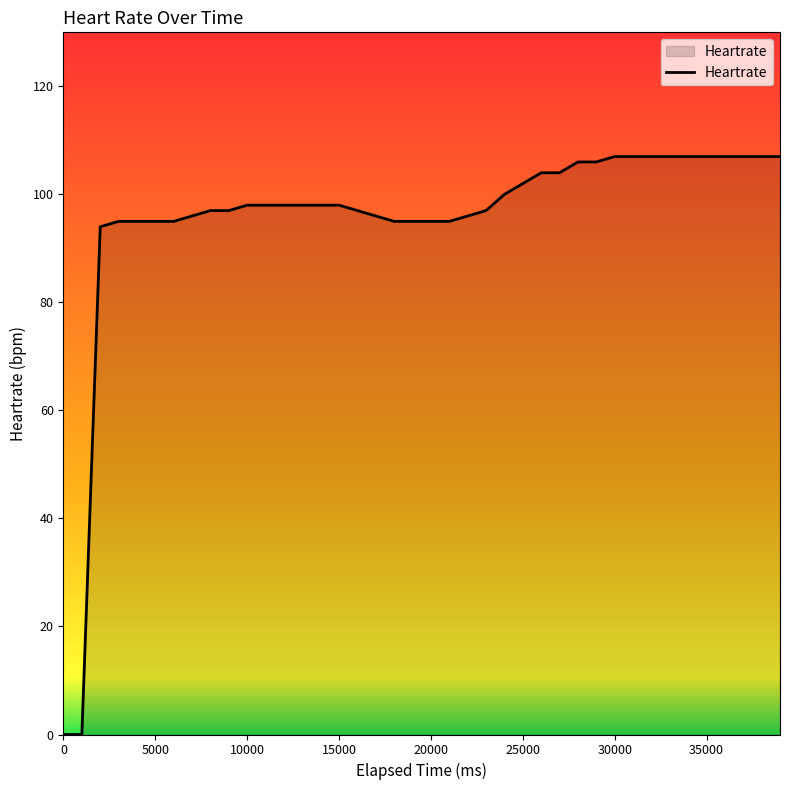

What is the difference between the maximum and minimum values?

107